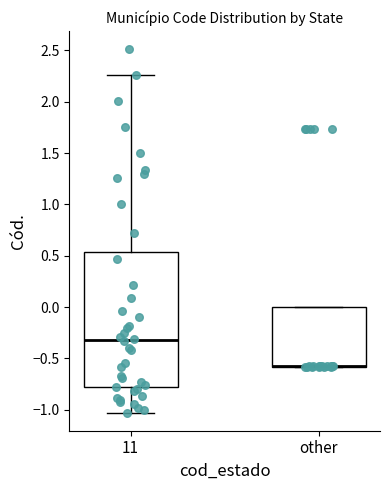

Reading left to right, transcribe this box plot: for each box, give where its median line is, the range the box spans, and where its two whiskers end, as read against the y-axis. The values are not printed on the chart, so give them approximately, as read against the axis.

11: median -0.30, box -0.80 to 0.55, whiskers -1.05 to 2.25
other: median -0.60 (drawn on the box's lower edge), box -0.60 to 0.00, whiskers -0.60 to 0.00